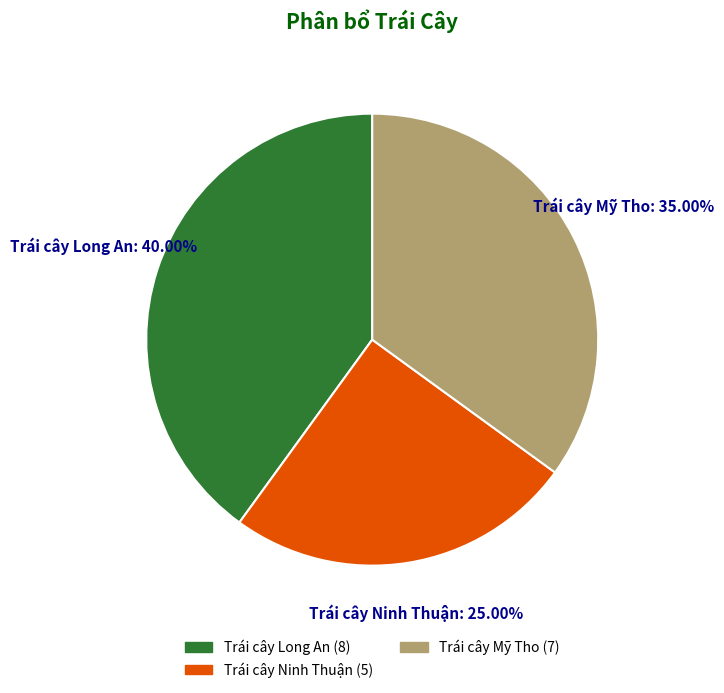

To the nearest percent, what is the difference between the Trái cây Long An and Trái cây Ninh Thuận slice percentages?

15%